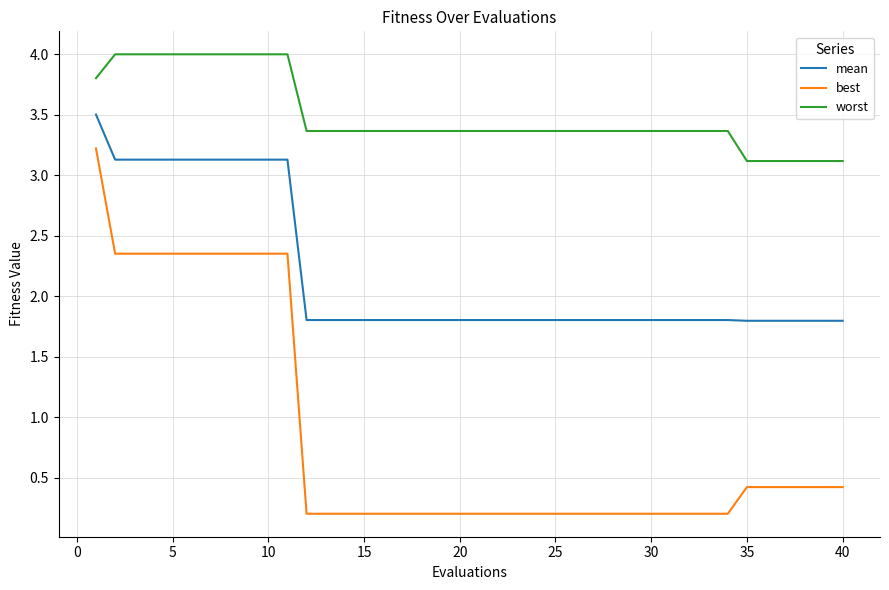

True or false: mean and best intersect in this chart.

False